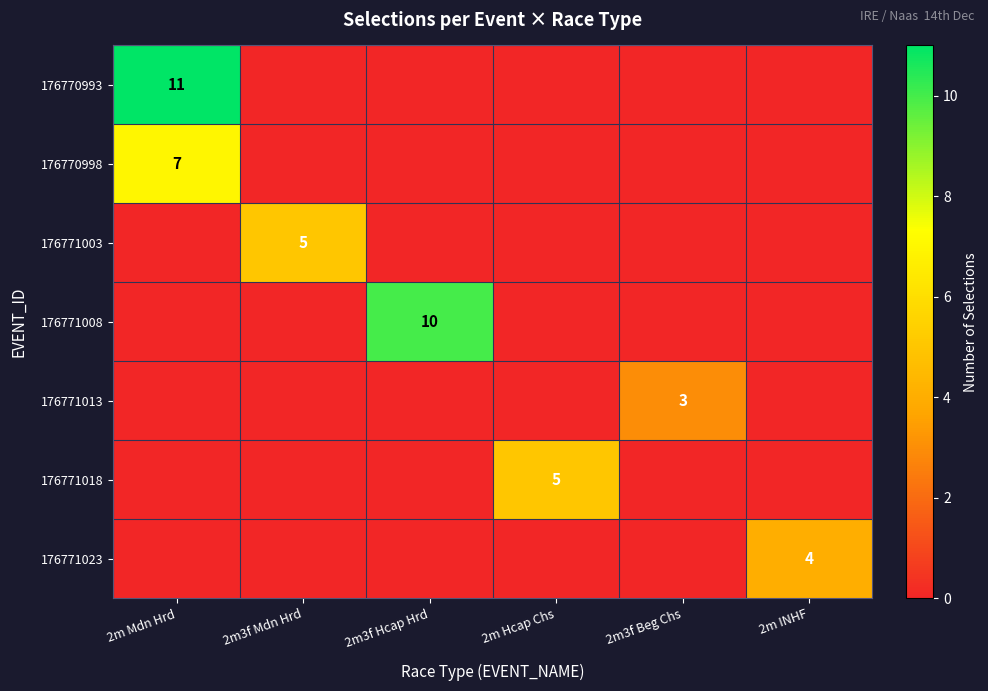

At how many categories does at least one series exceed 6?

2